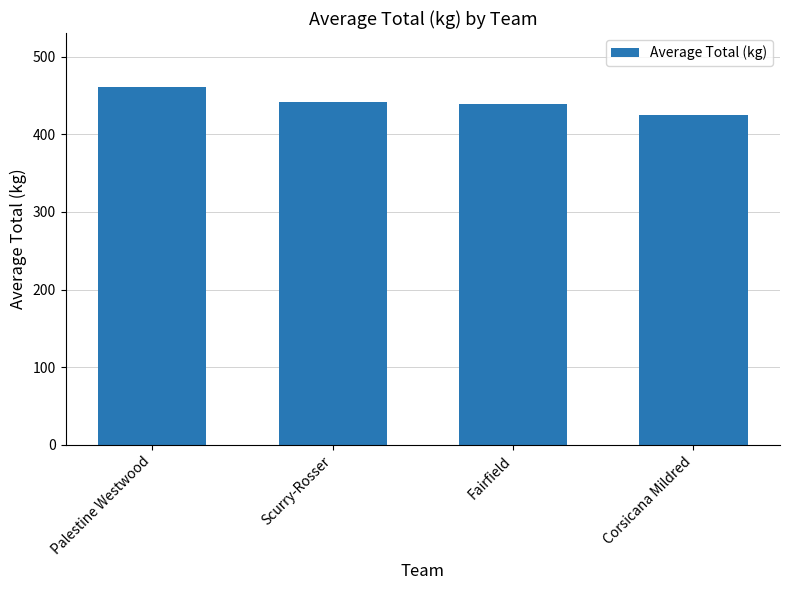

What position from the left is Palestine Westwood?

1